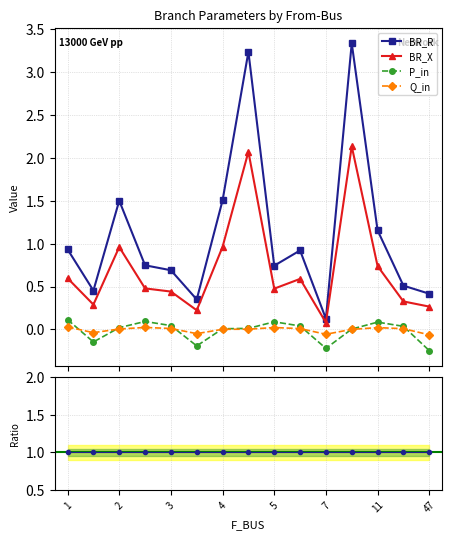

What is the minimum value shown in the chart?

-0.2